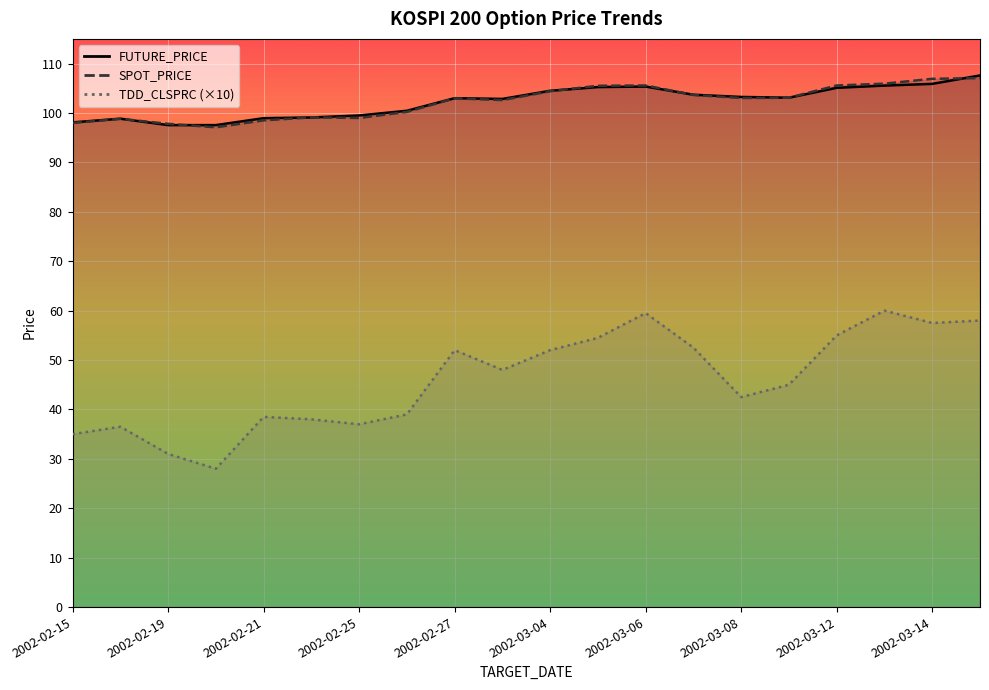

What is the label of the 14th point from the left?

2002-03-07